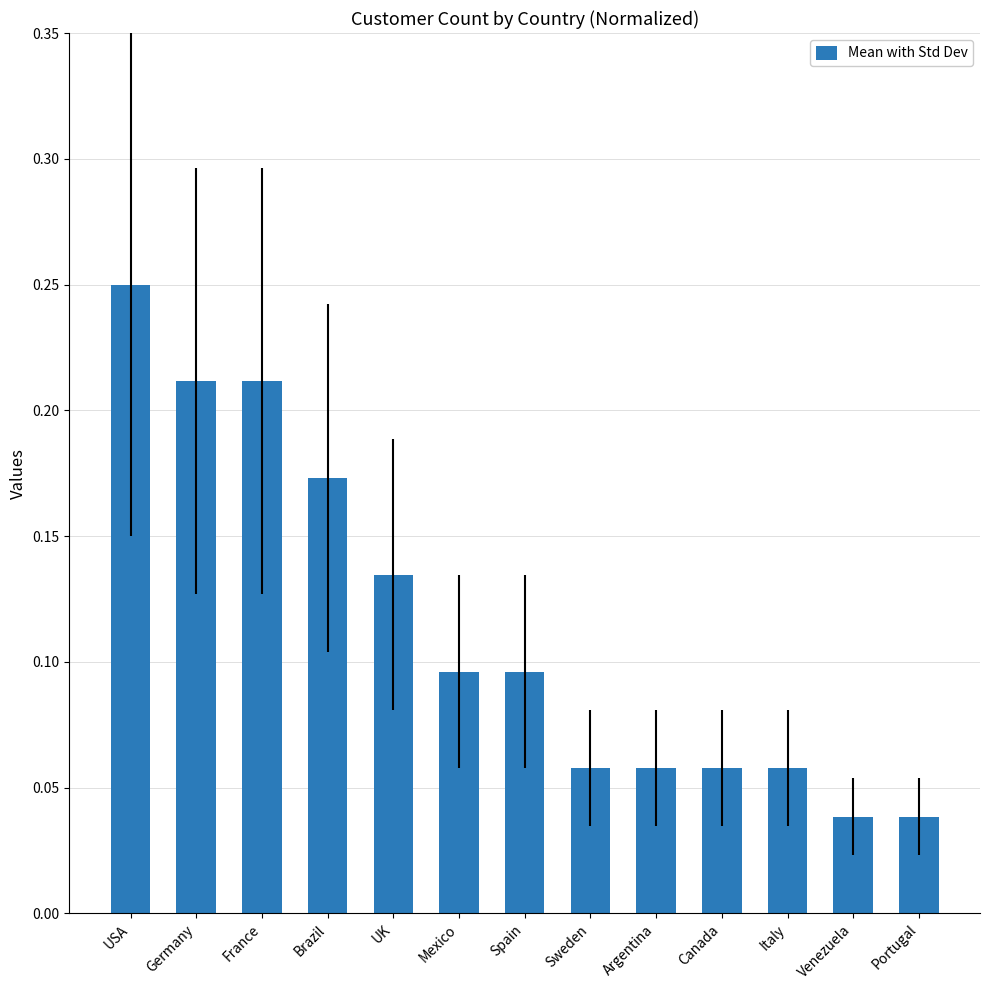

What is the label of the 5th bar from the left?

UK